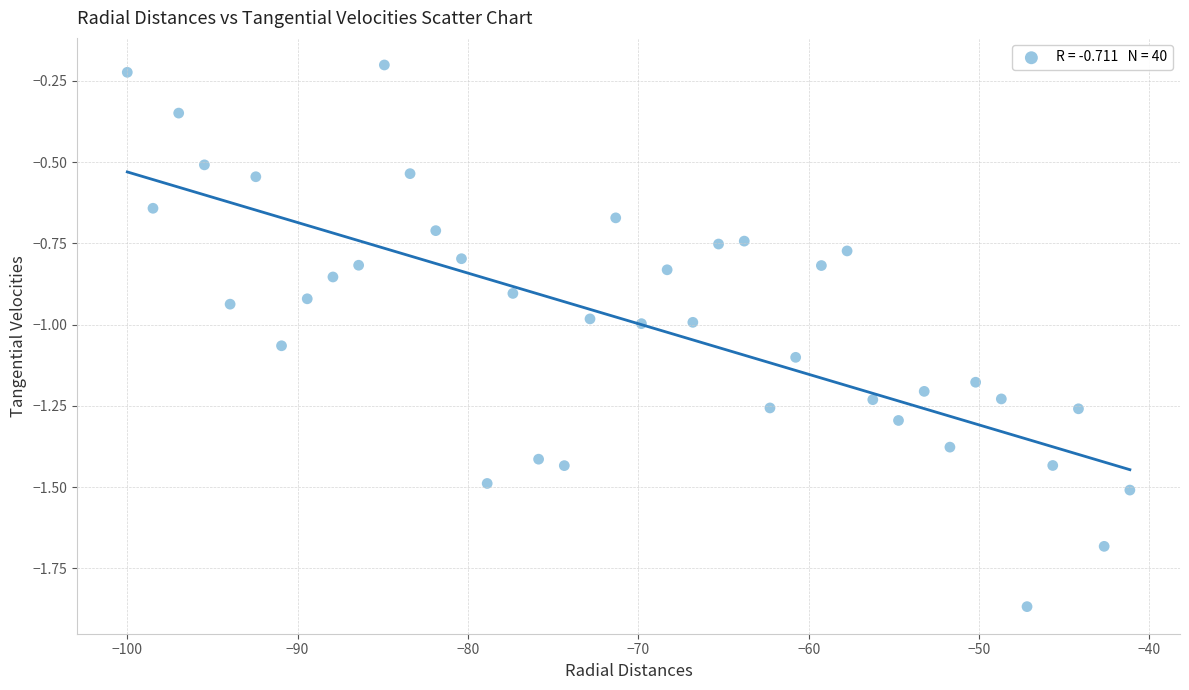

What is the range of X values (max minus min)?

58.9